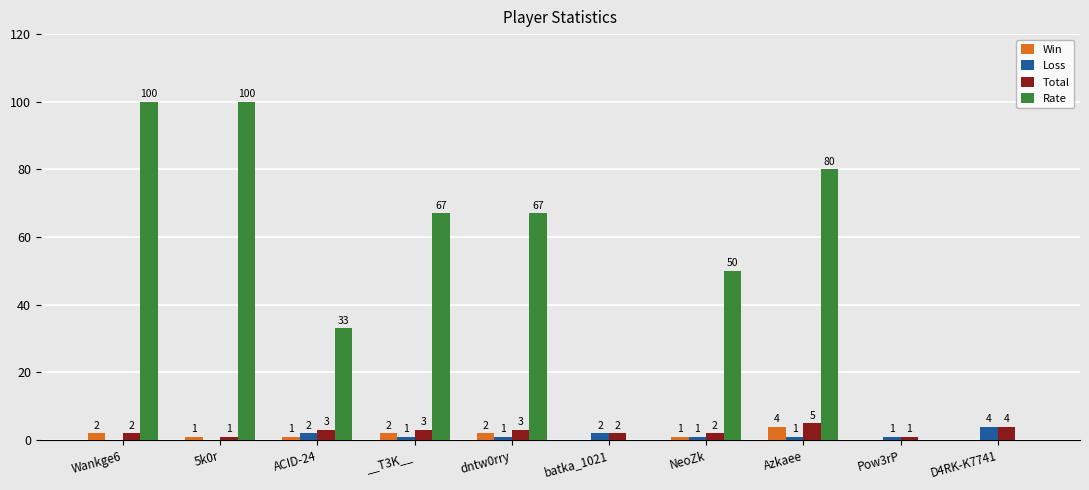

At which category is the sum across all series the highest?

Wankge6